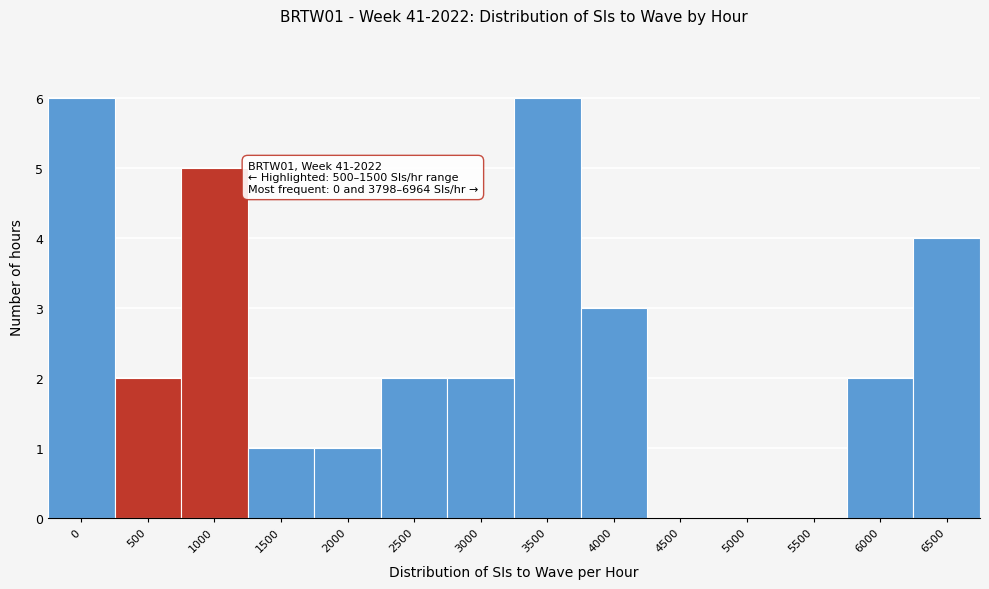

Reading right to left, what are all the values shown in this chart?

6500=4	6000=2	5500=0	5000=0	4500=0	4000=3	3500=6	3000=2	2500=2	2000=1	1500=1	1000=5	500=2	0=6